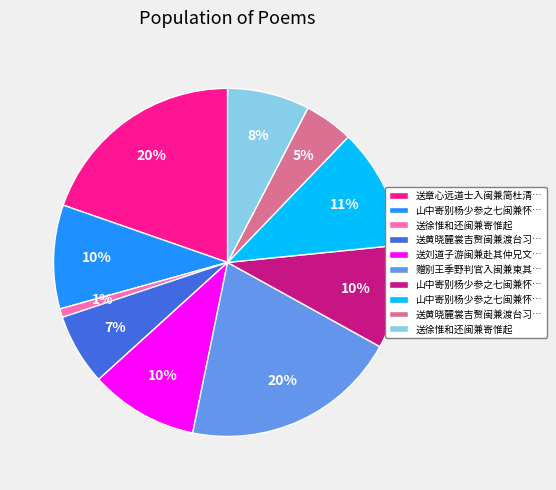

To the nearest percent, what is the difference between the largest and smallest slice percentages?

19%